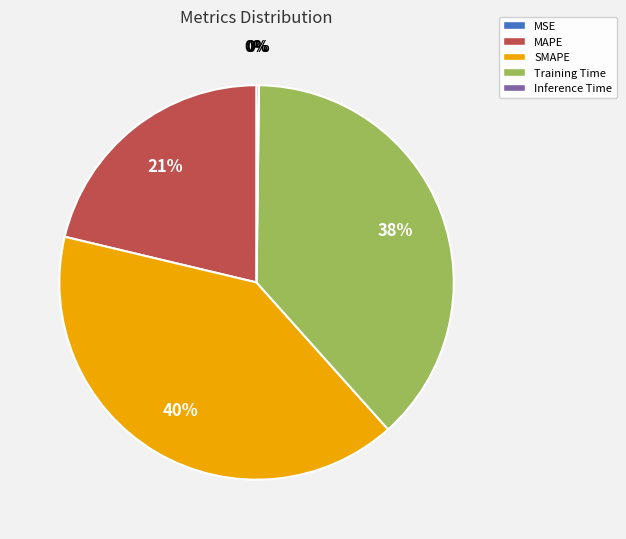

Does any single category account for the majority?

No